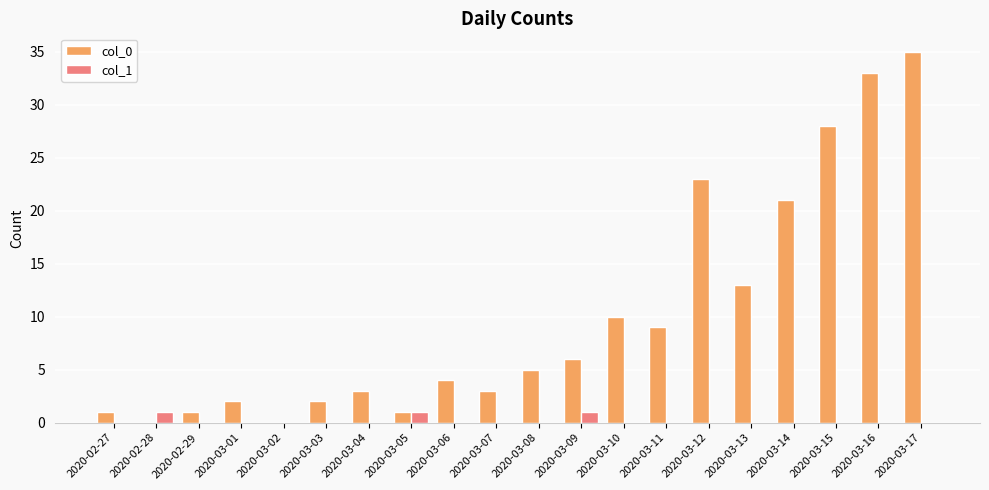

Which category has the highest value across all series?

2020-03-17